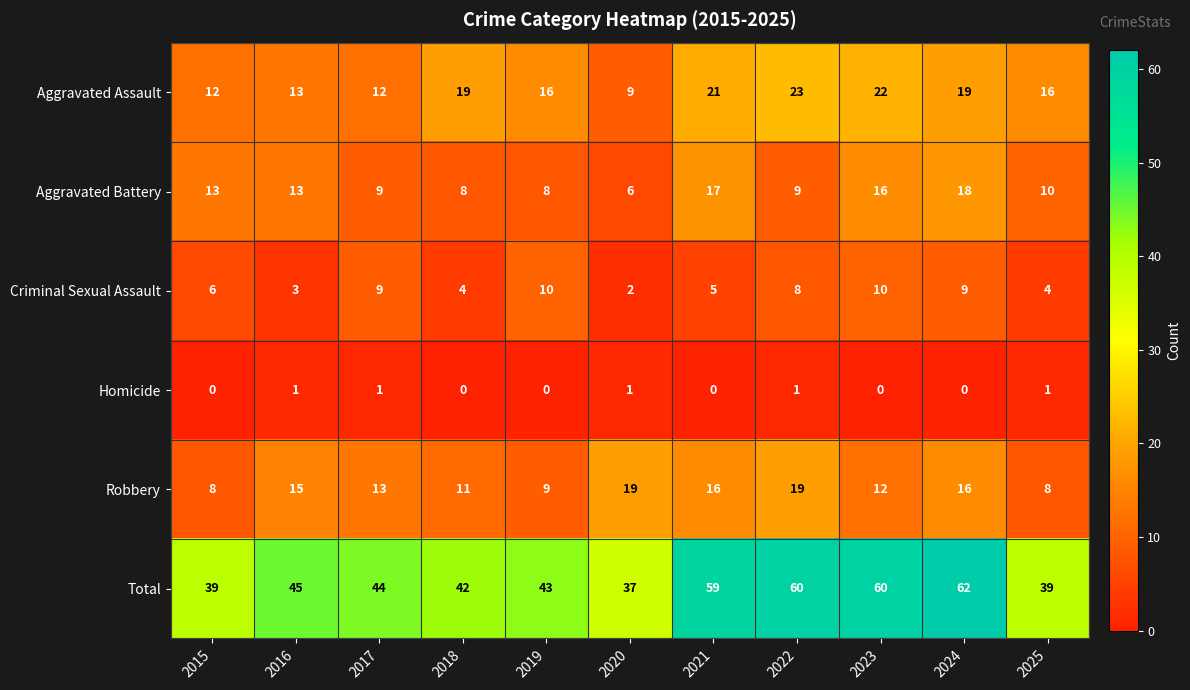

At which category is the sum across all series the highest?

2024